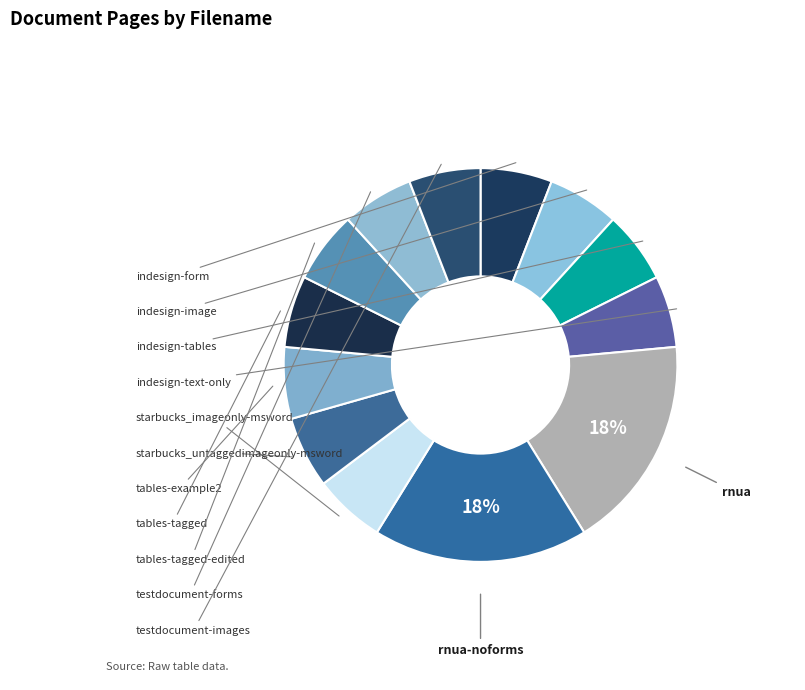

To the nearest percent, what is the combined percentage of testdocument-forms and tables-example2?

12%